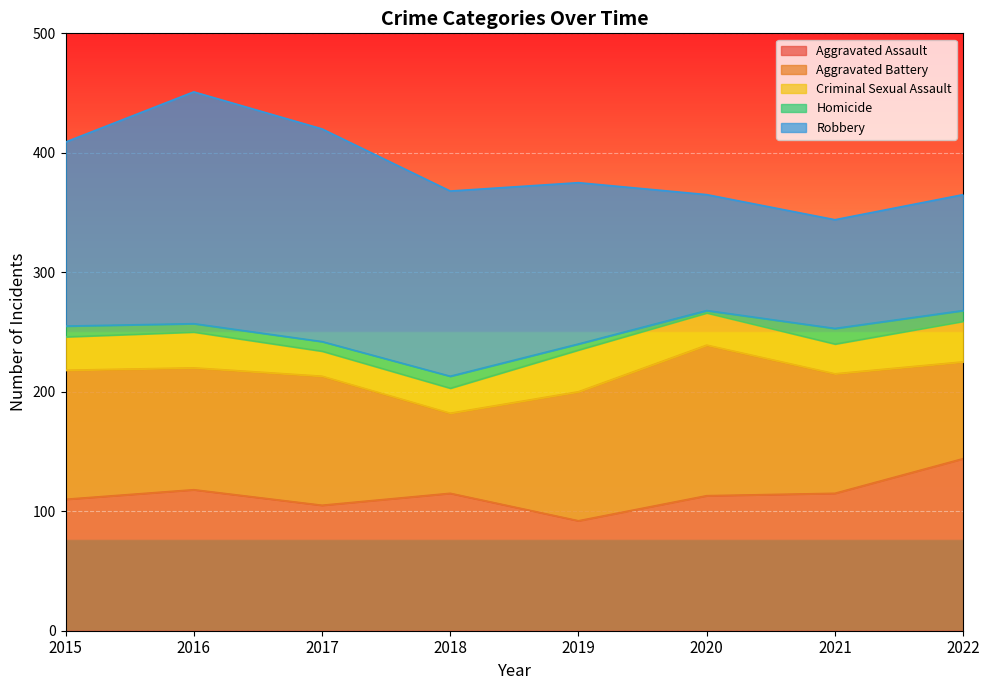

What is the approximate value of Criminal Sexual Assault at 2020, to the nearest 5?

25